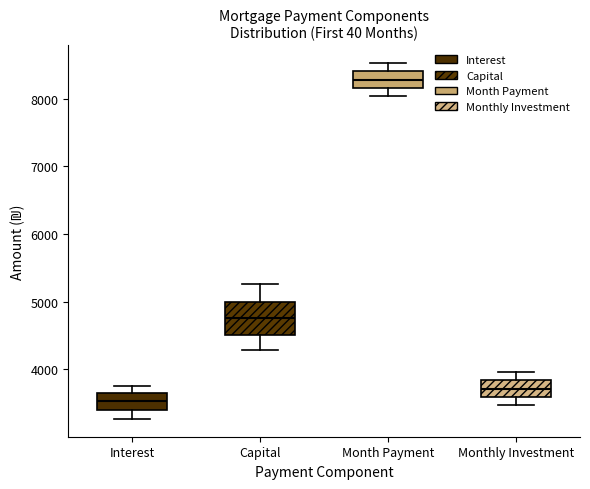

Where is the upper edge of the box for Month Payment on the y-axis? The values are not printed on the chart, so give them approximately, as read against the axis.

8400